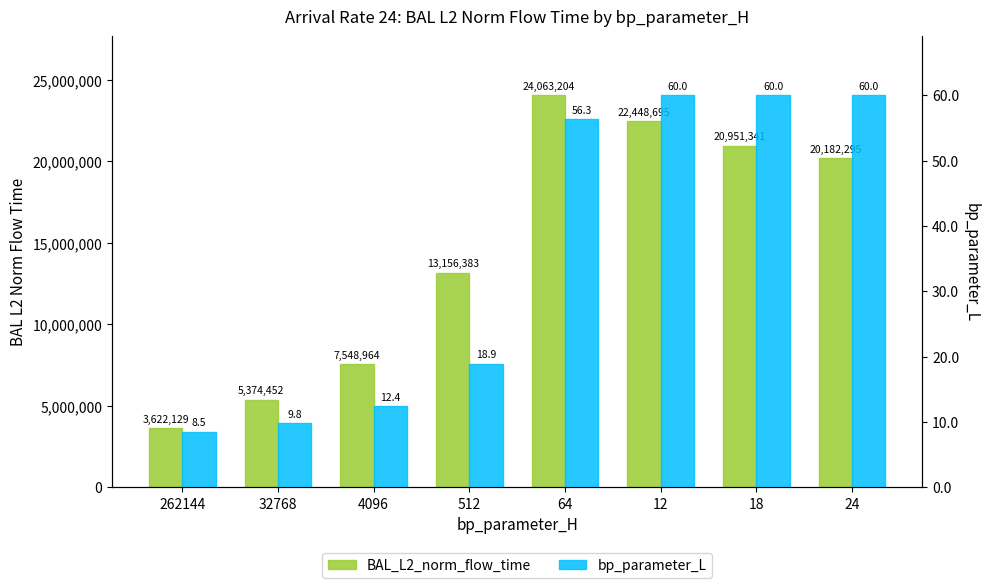

Which category has the highest value in the bp_parameter_L series?

12